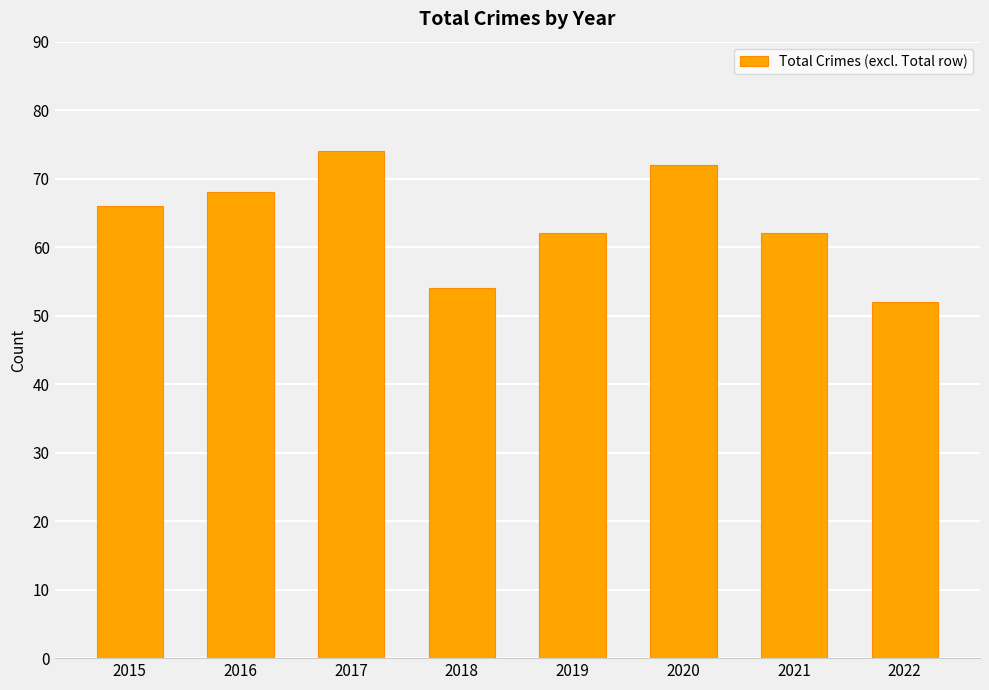

How many series are shown in this chart?

1